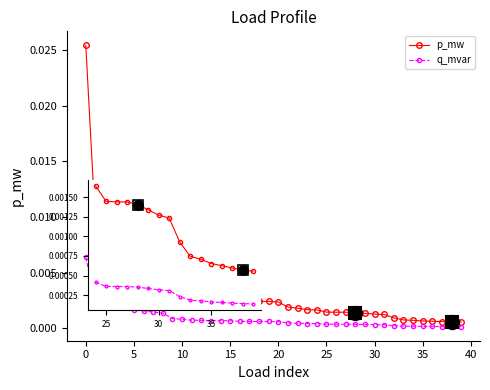

Which series has the largest range (max minus min)?

p_mw